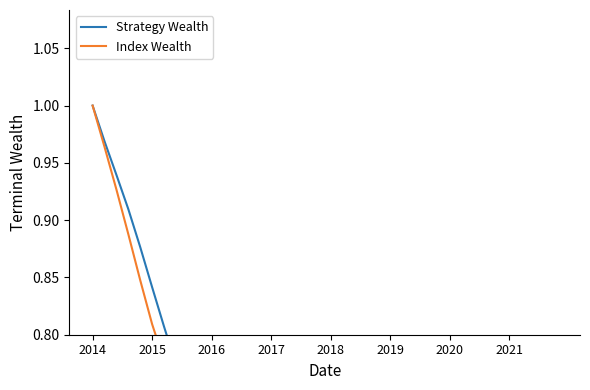

True or false: Index Wealth and Strategy Wealth cross at least once.

False